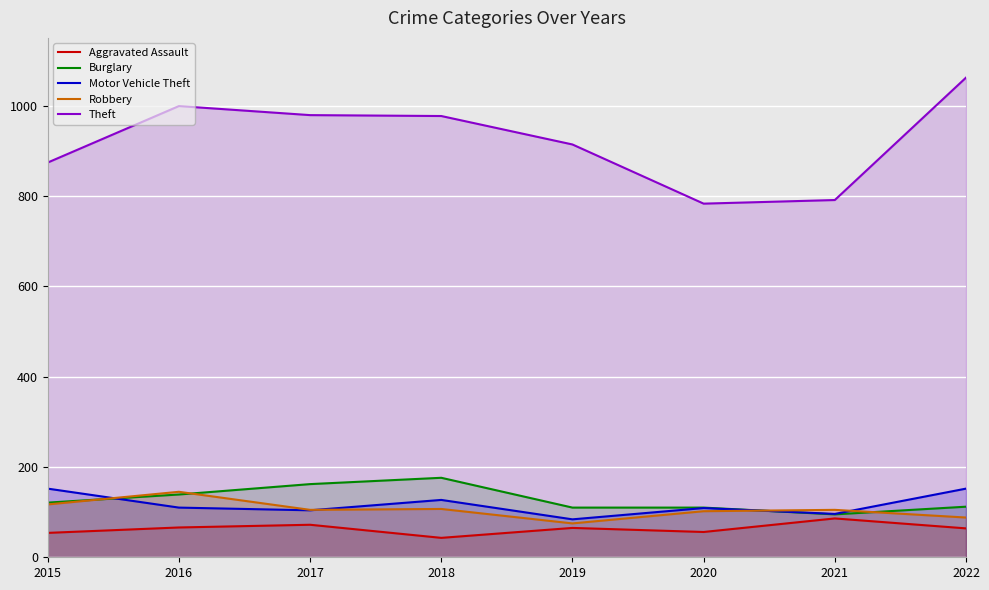

What is the value of the Theft point at the 2nd from the left?

999